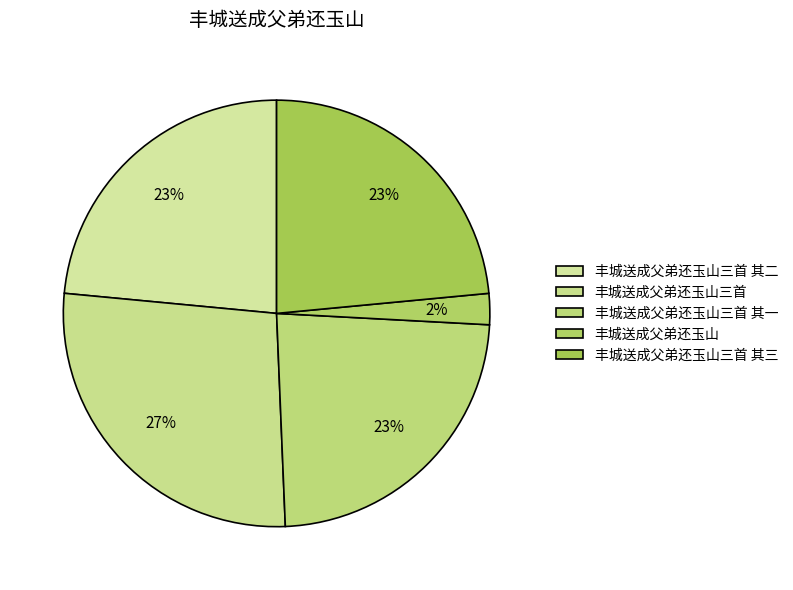

How many slices are in this pie chart?

5